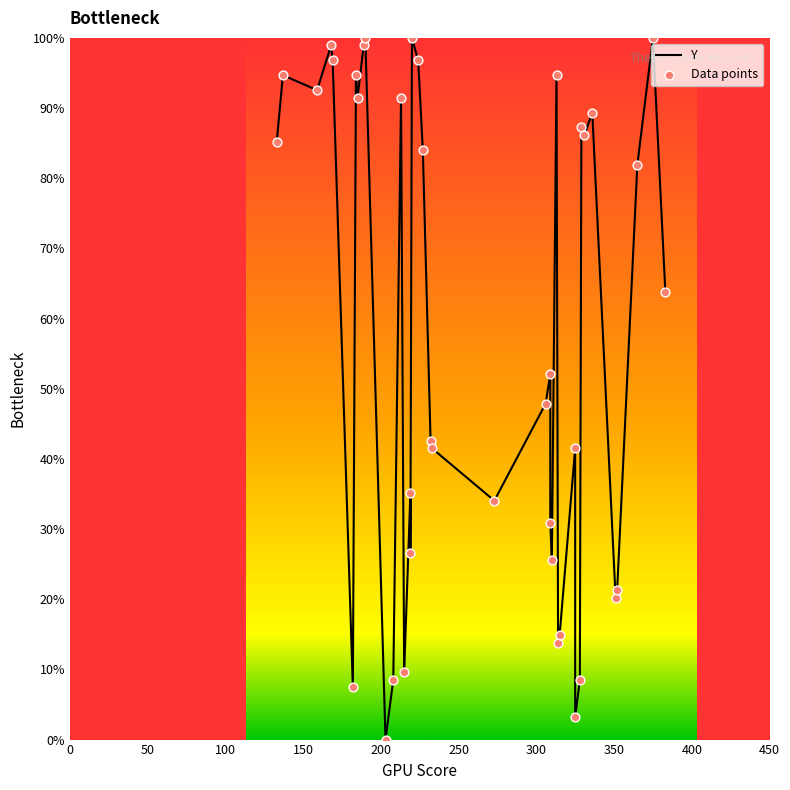

Which series has the largest total across all categories?

Y